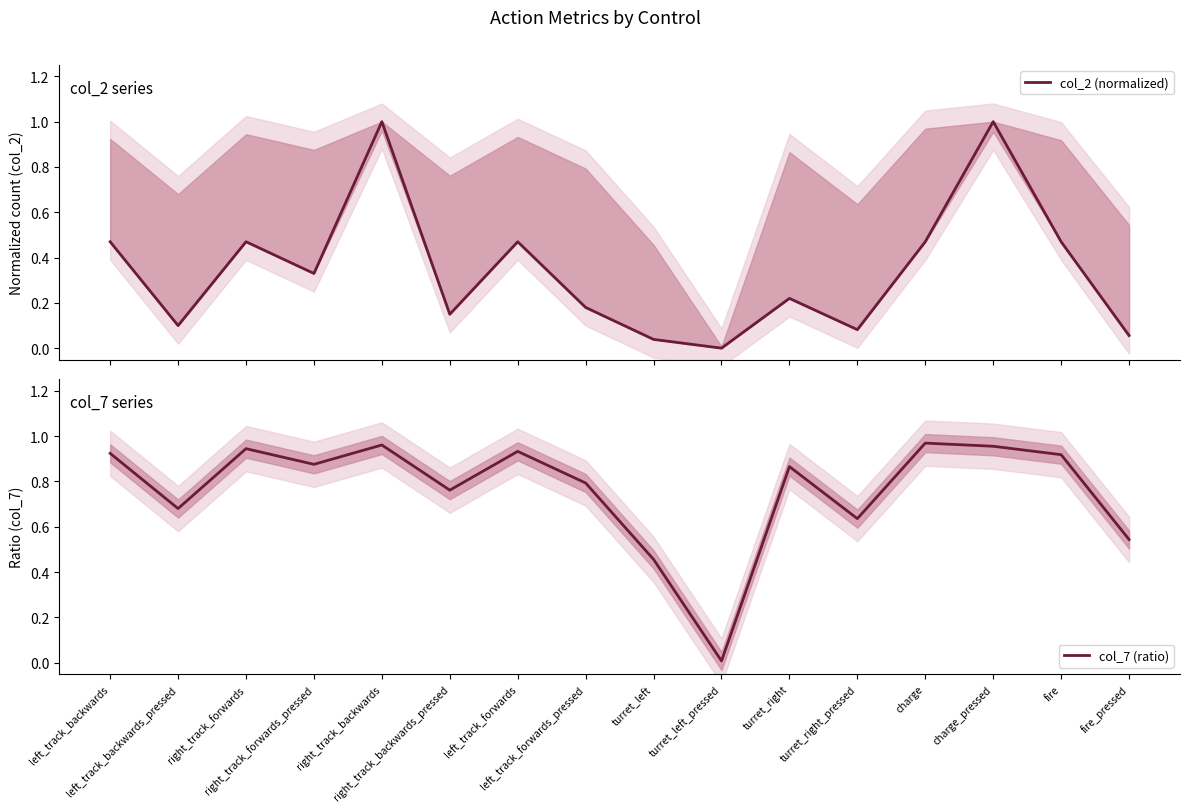

How many categories are shown in the chart?

16